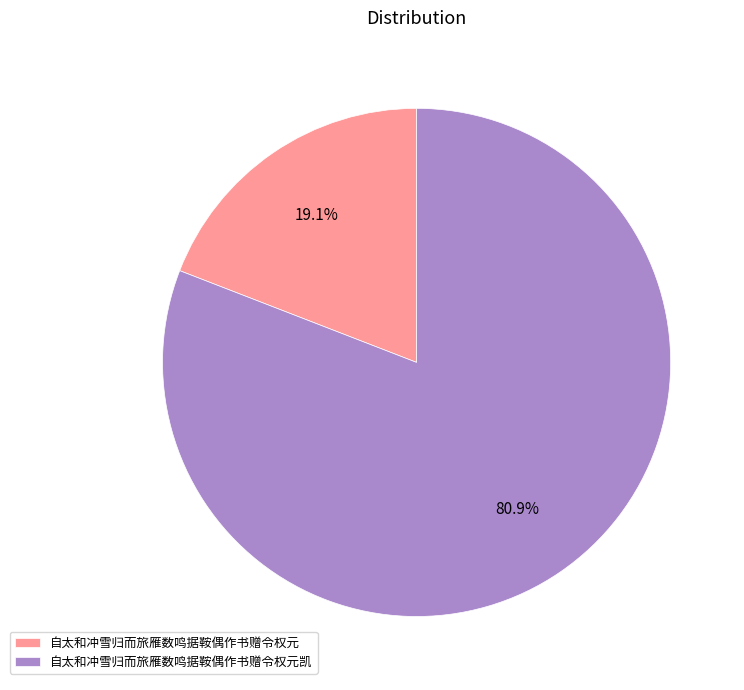

Between 自太和冲雪归而旅雁数鸣据鞍偶作书赠令权元凯 and 自太和冲雪归而旅雁数鸣据鞍偶作书赠令权元, which is larger?

自太和冲雪归而旅雁数鸣据鞍偶作书赠令权元凯